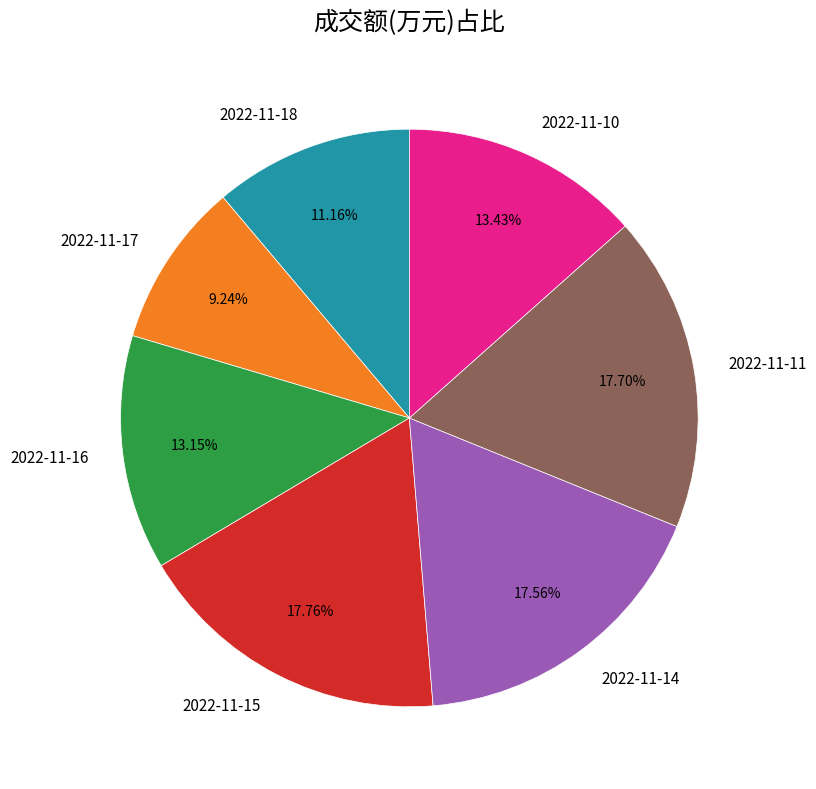

Is 2022-11-18 the majority of the pie?

No